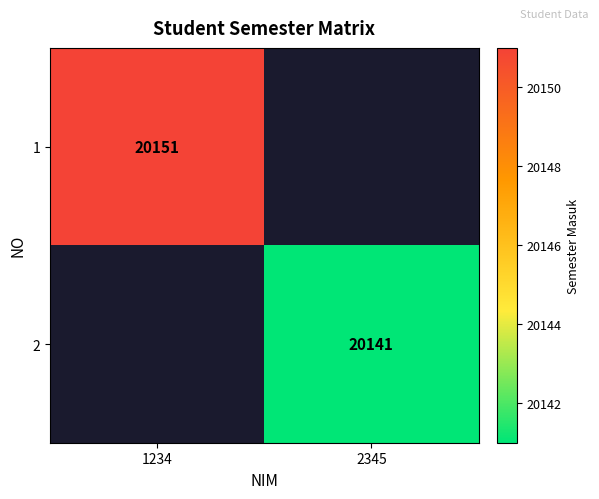

The 2 series shows 35833 at 2345. True or false?

False